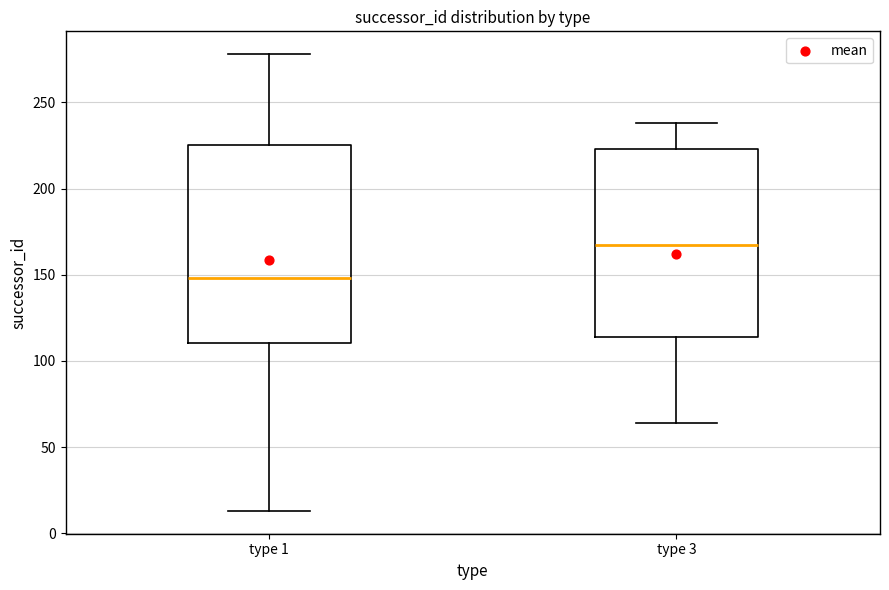

Which box's median line is the lowest?

type 1